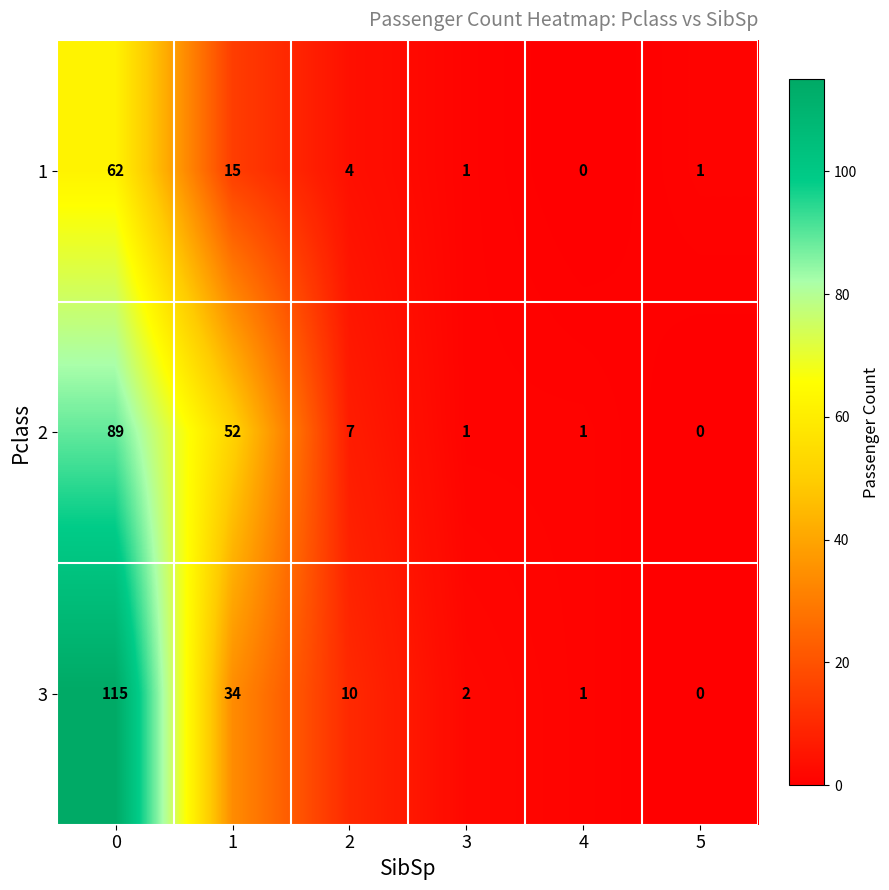

What is the maximum value shown in the chart?

115